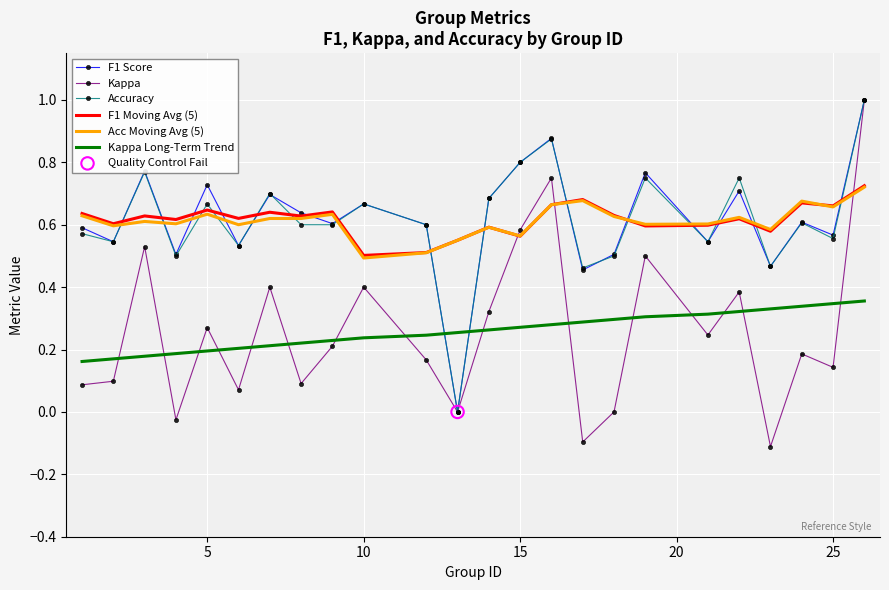

How many times do Accuracy and Acc Moving Avg (5) cross each other?

15